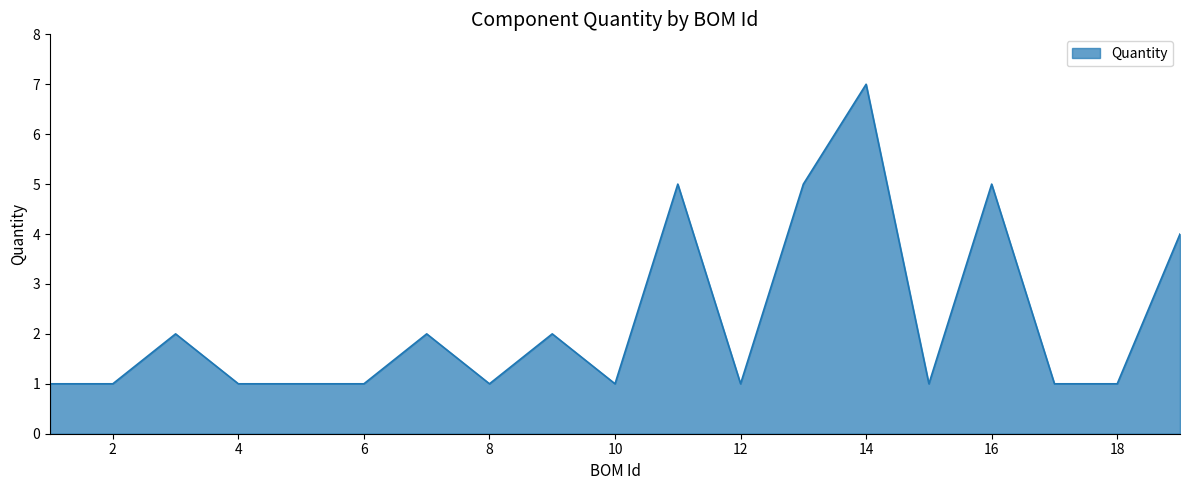

What is the difference between the maximum and minimum values?

6